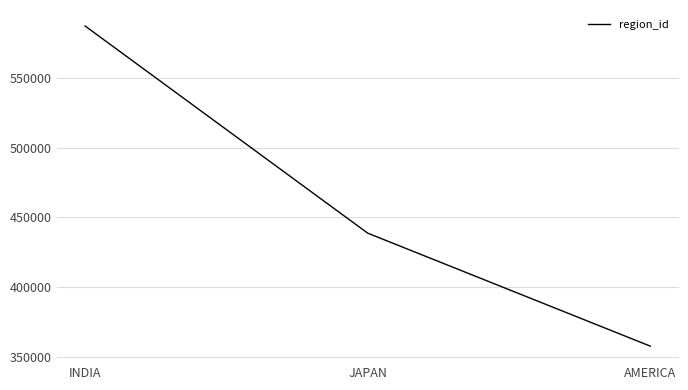

What value does the data have at AMERICA?

357868